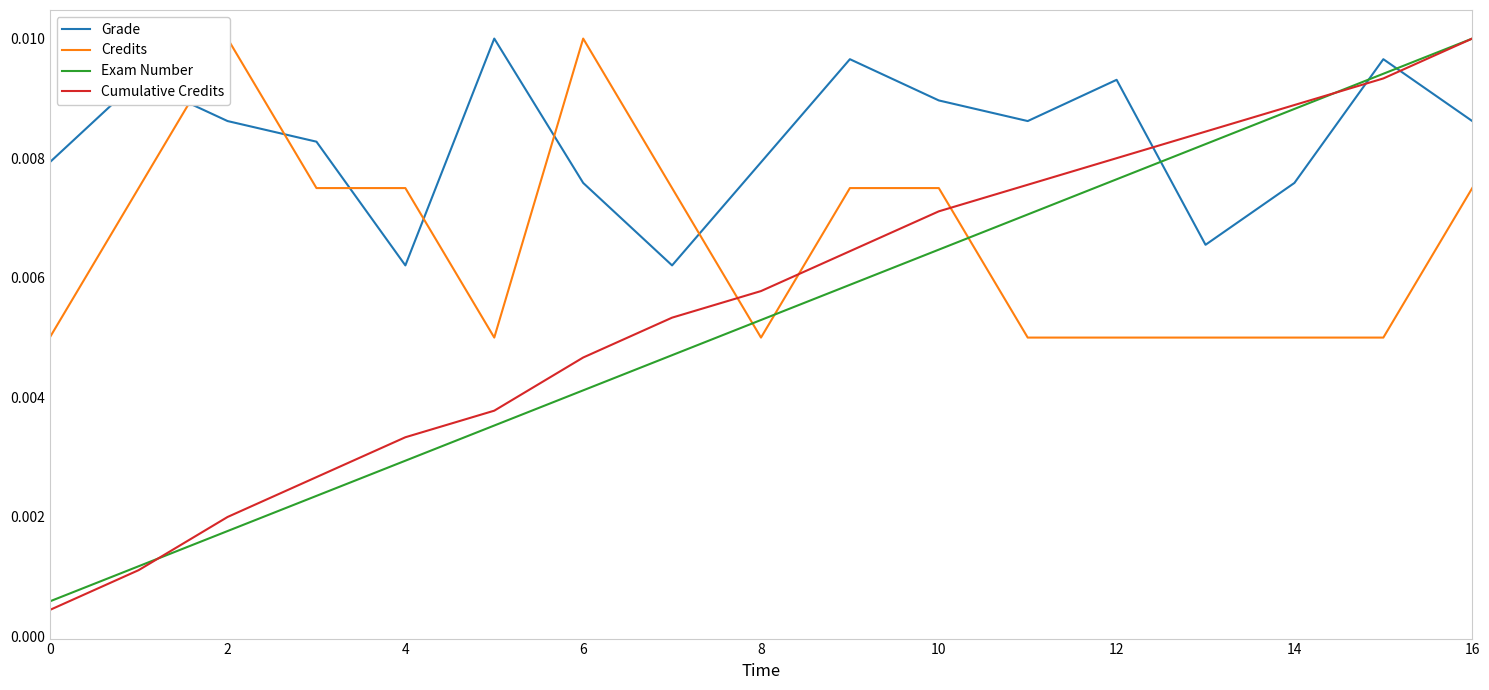

Does the chart display data point markers on the line(s)?

No